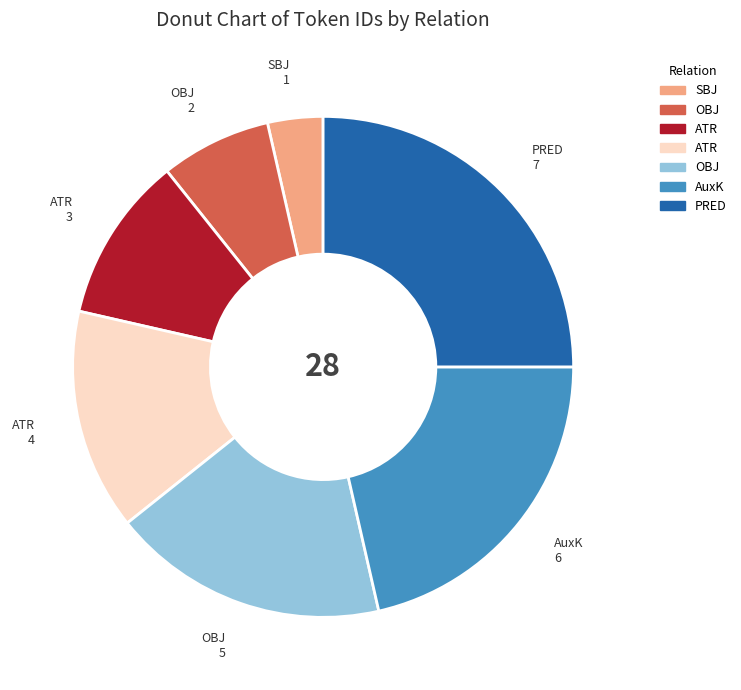

Is there a majority slice in this chart?

No